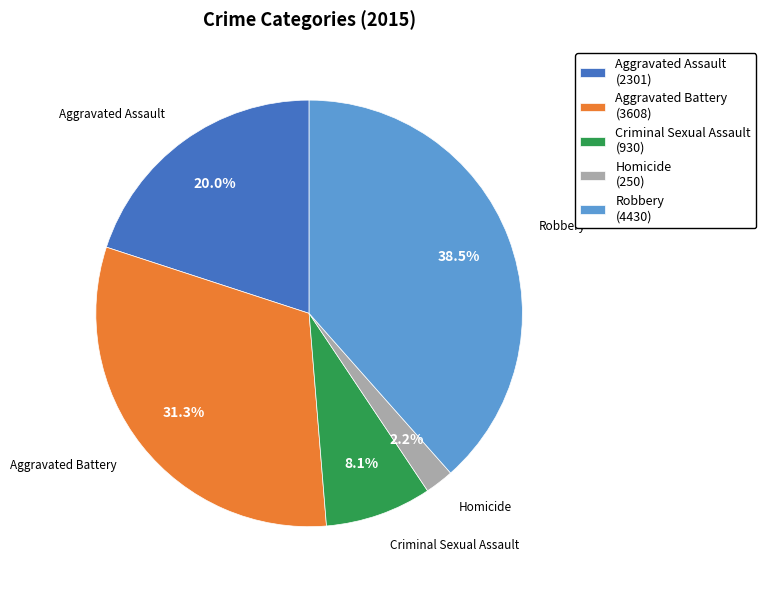

How much of the chart is everything except Aggravated Battery?

68.7%